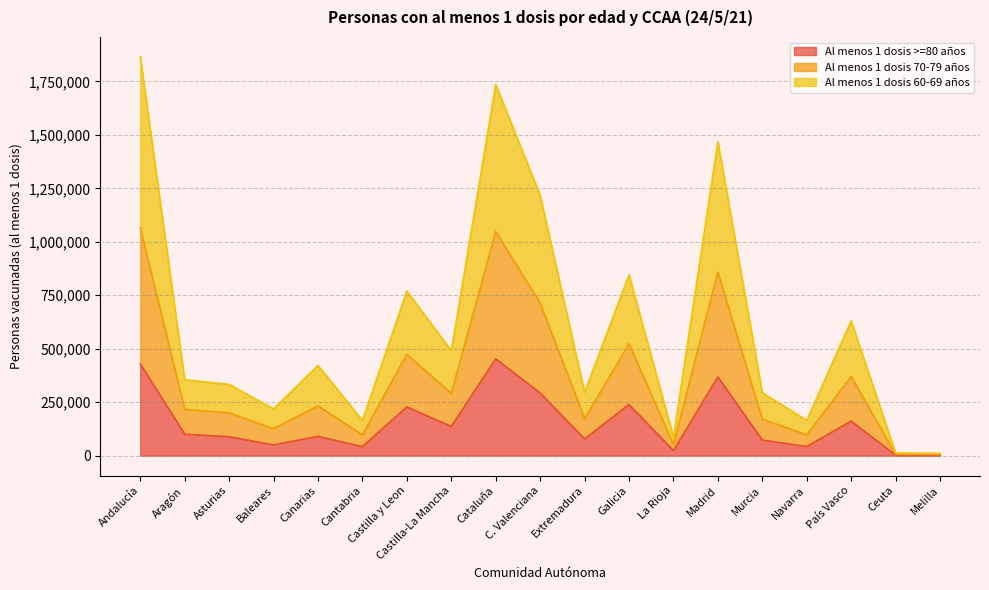

At how many categories does at least one series exceed 962781?

4